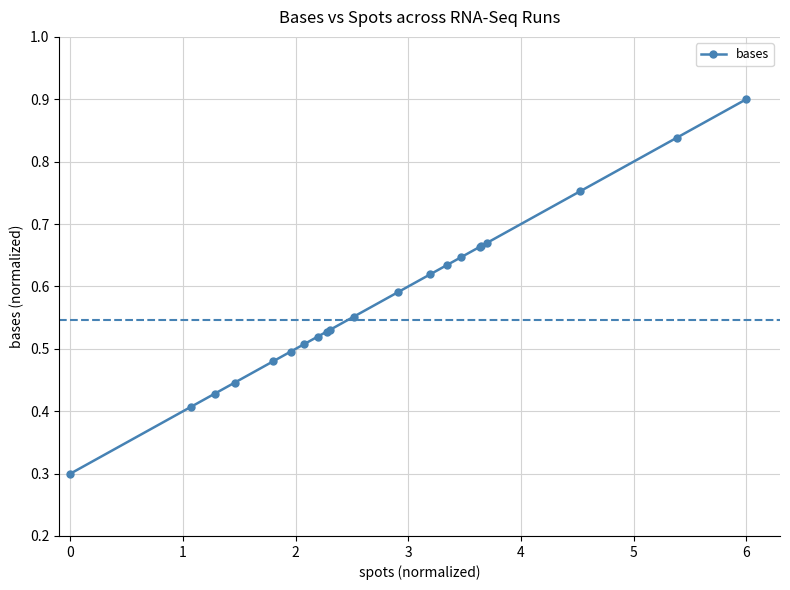

What is the smallest value displayed?

0.3